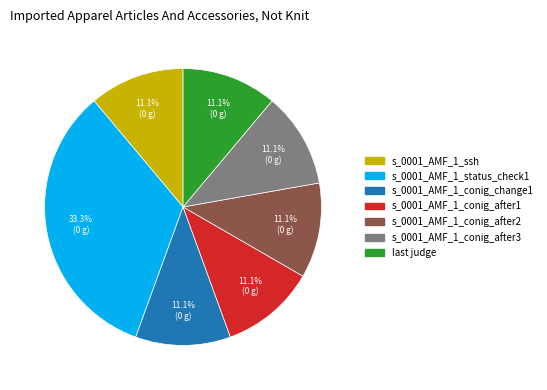

How many slices are in this pie chart?

7